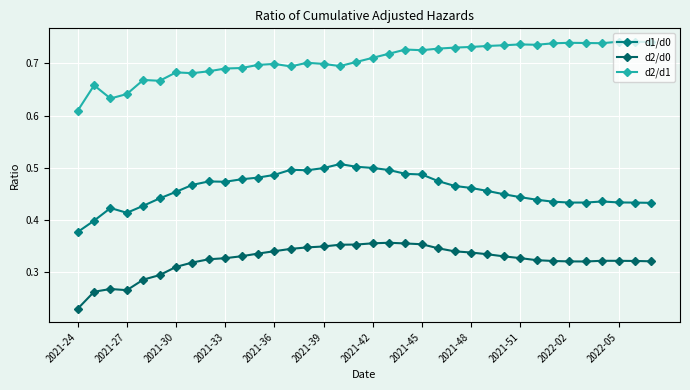

How many lines are shown in the chart?

3